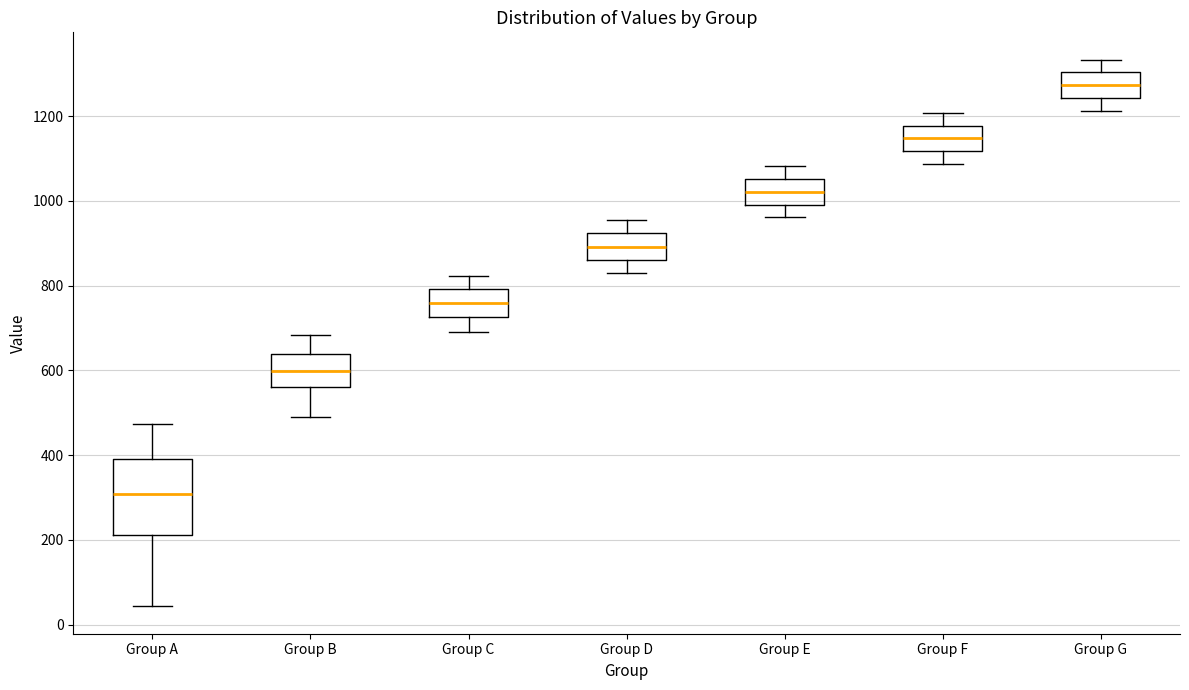

Which box's median line is the highest?

Group G